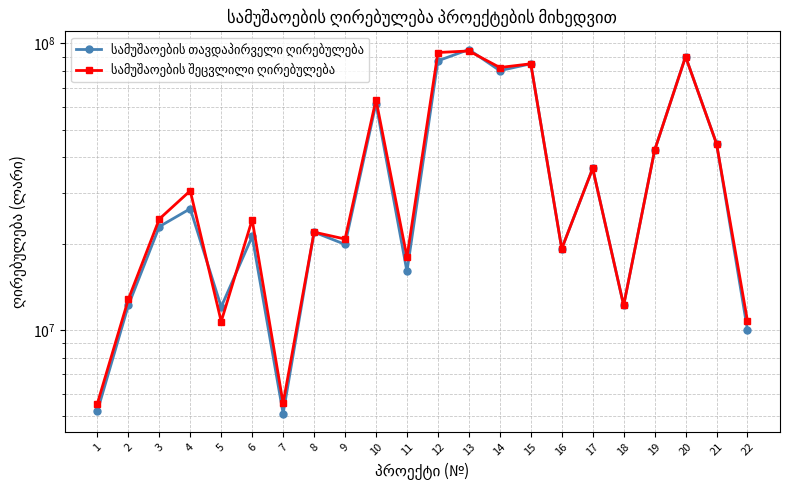

Rank the series by their average value, from lowest to highest.

სამუშაოების თავდაპირველი ღირებულება, სამუშაოების შეცვლილი ღირებულება